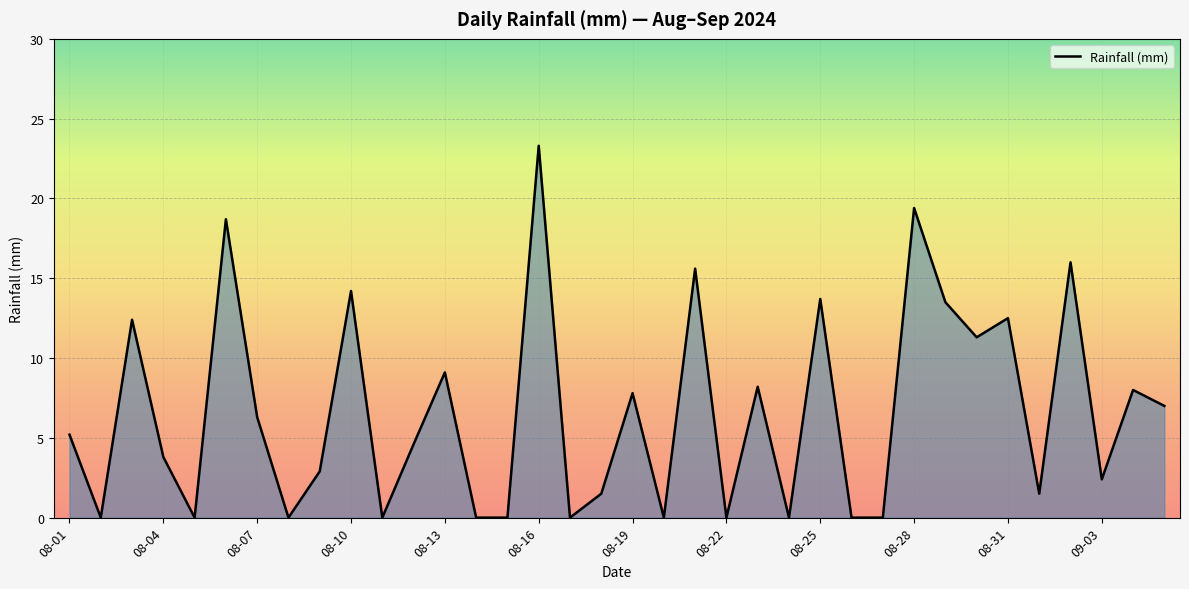

What is the difference between the maximum and minimum values?

23.3